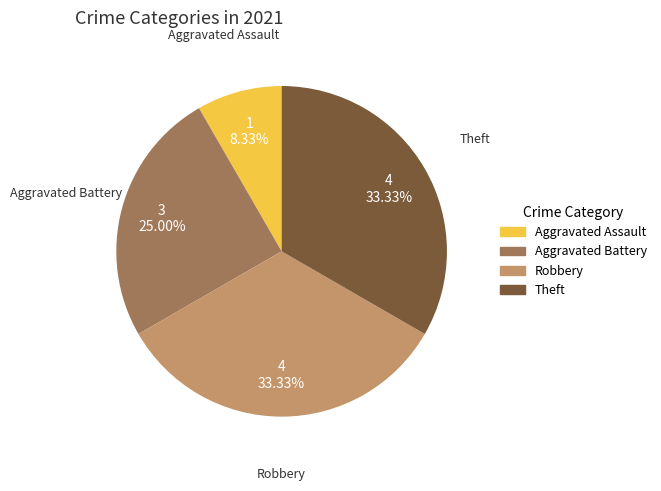

Is it true that Robbery is 44% of the pie?

False